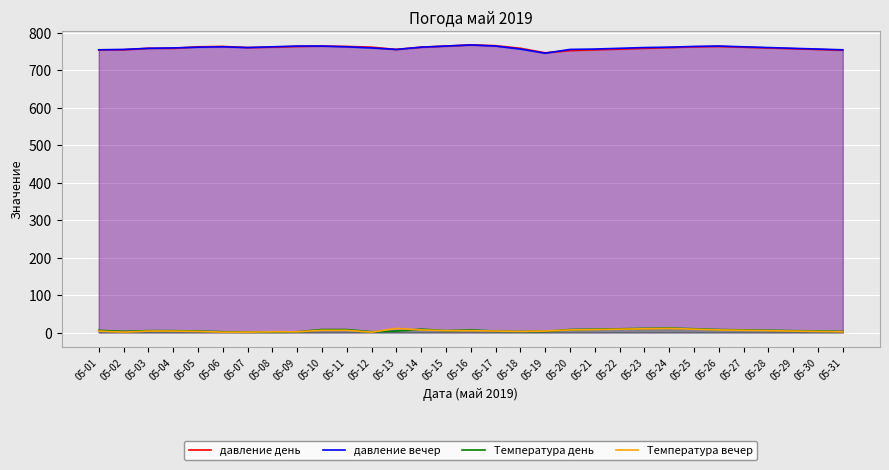

The давление вечер series shows 1084 at 05-21. True or false?

False